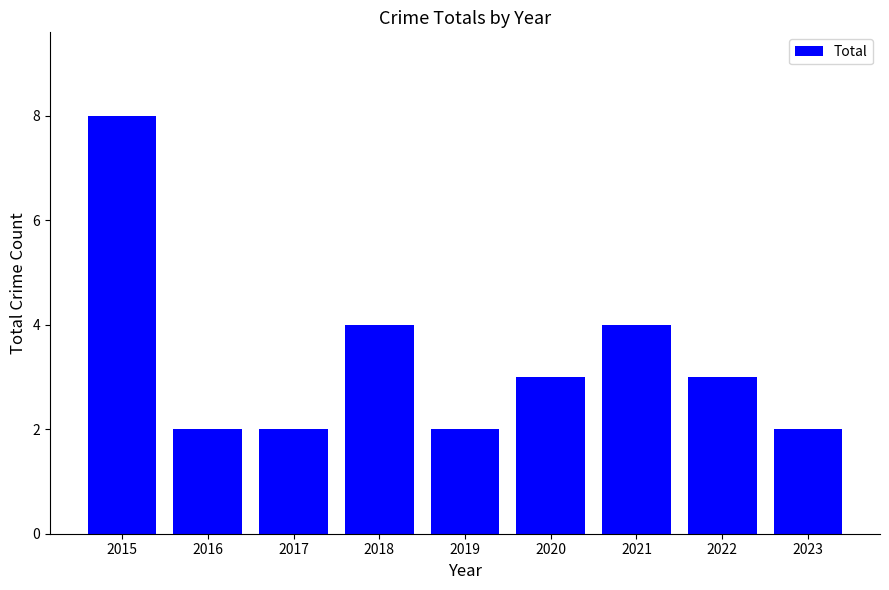

Between 2022 and 2021, which is larger?

2021